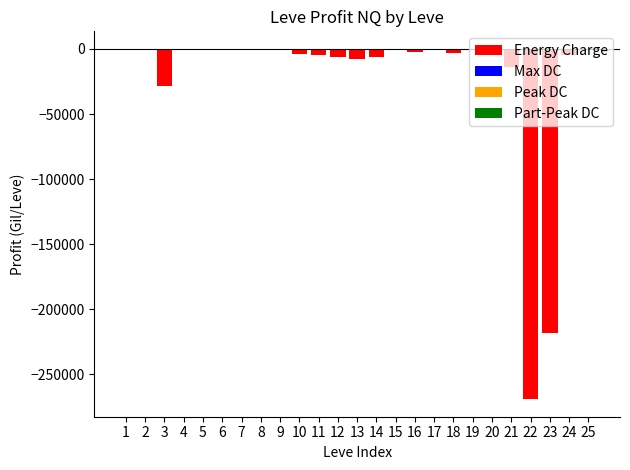

What is the sum of all values?

-574522.4